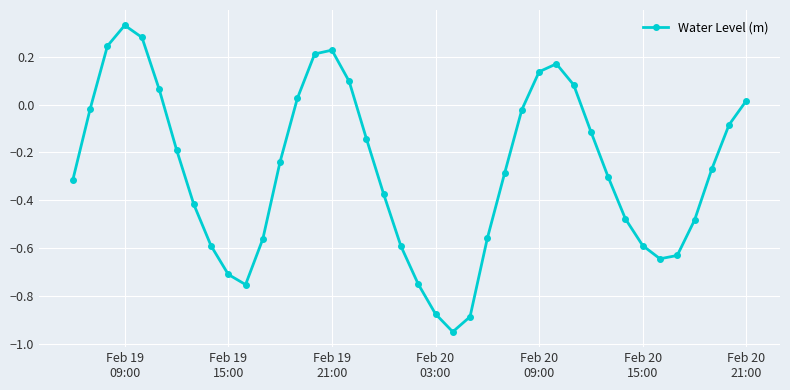

How many interior local valleys (lower than both neighbors) does the data have?

3